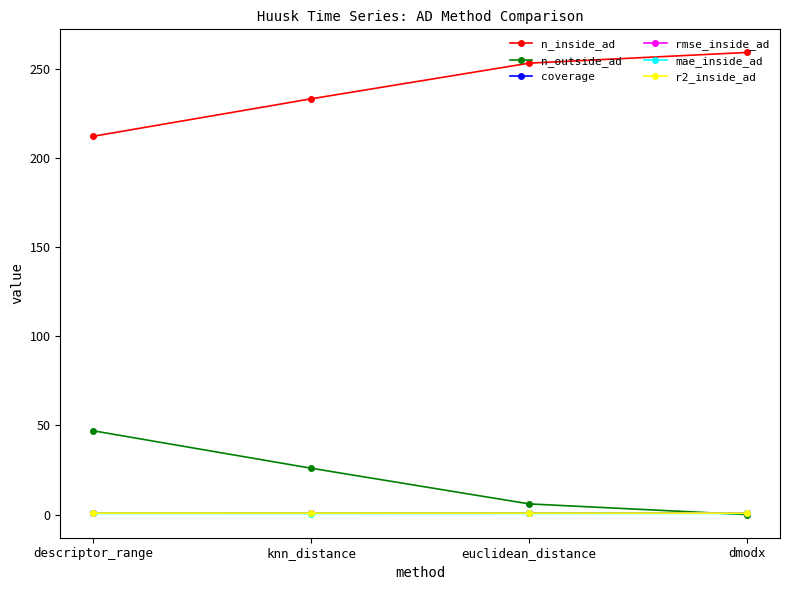

True or false: n_inside_ad and r2_inside_ad cross at least once.

False